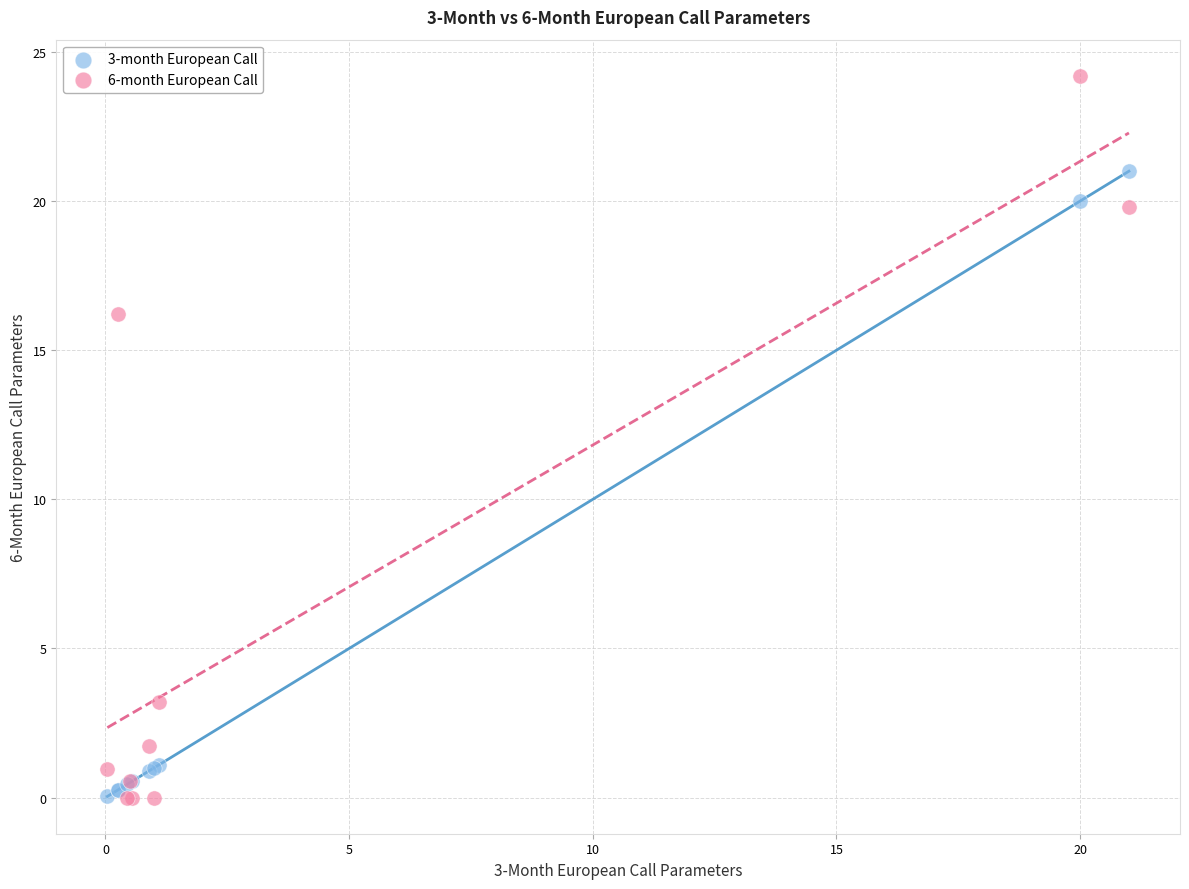

Which series has the largest Y range (max minus min)?

6-month European Call